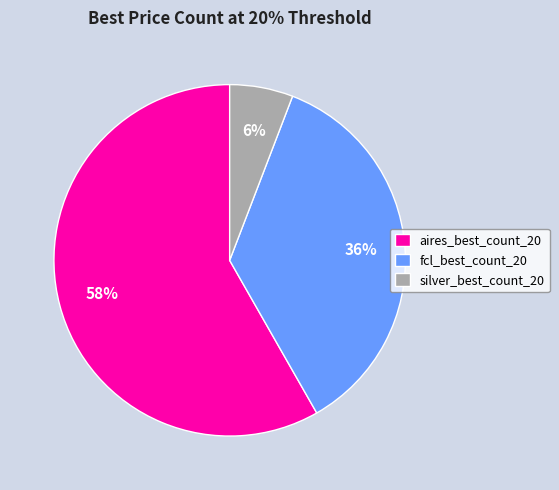

Does any single category account for the majority?

Yes